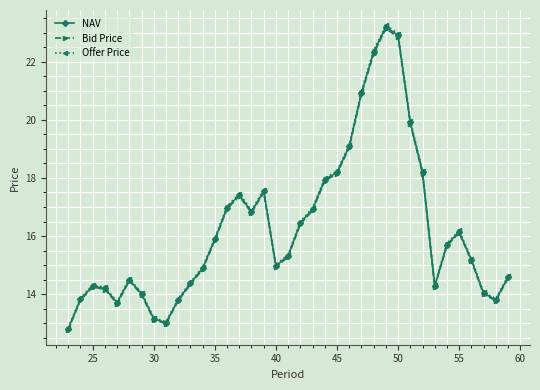

Does the chart have visible grid lines?

Yes